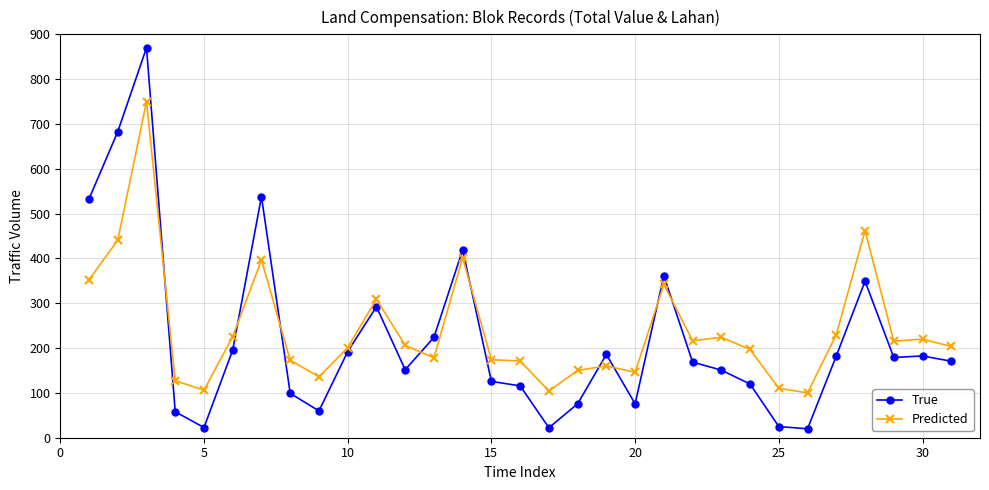

Which series has the widest spread of values?

True